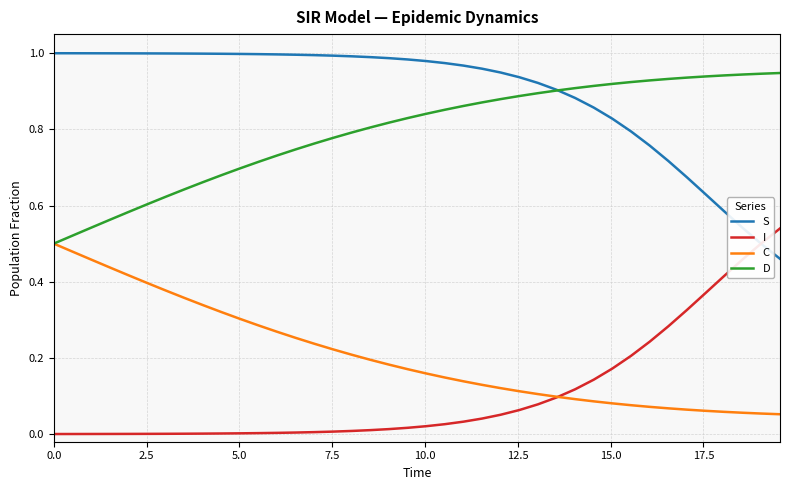

True or false: C and S intersect in this chart.

False